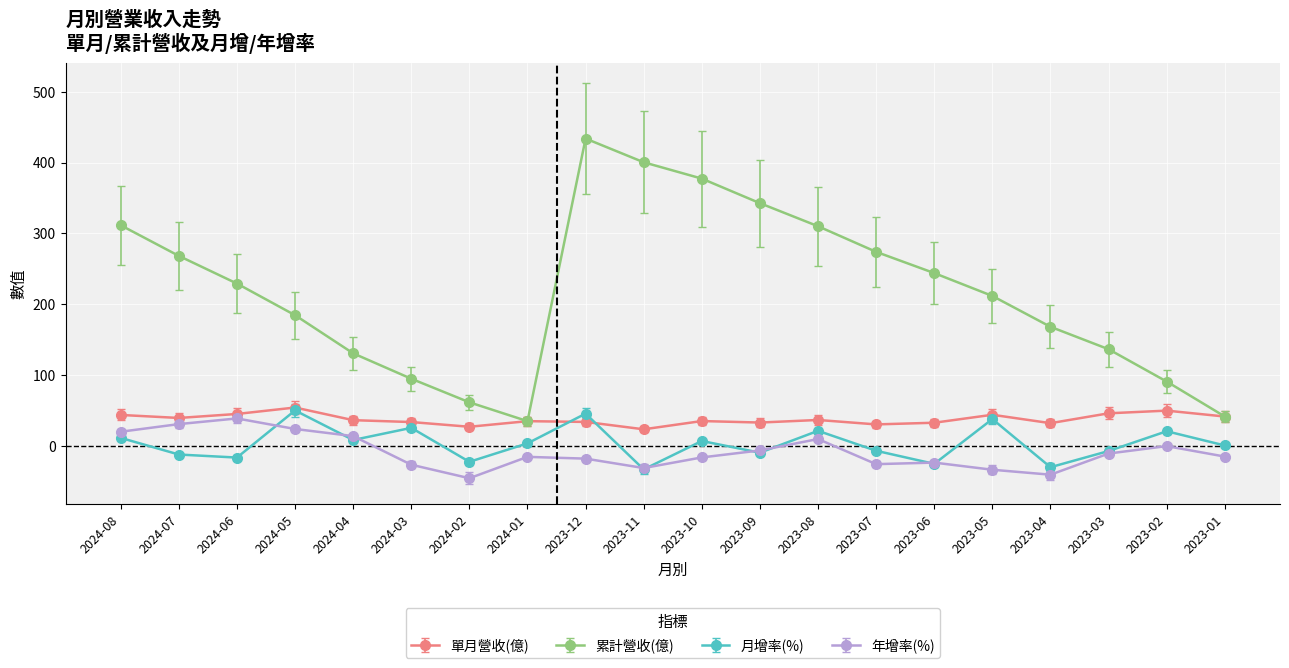

How many lines are shown in the chart?

4